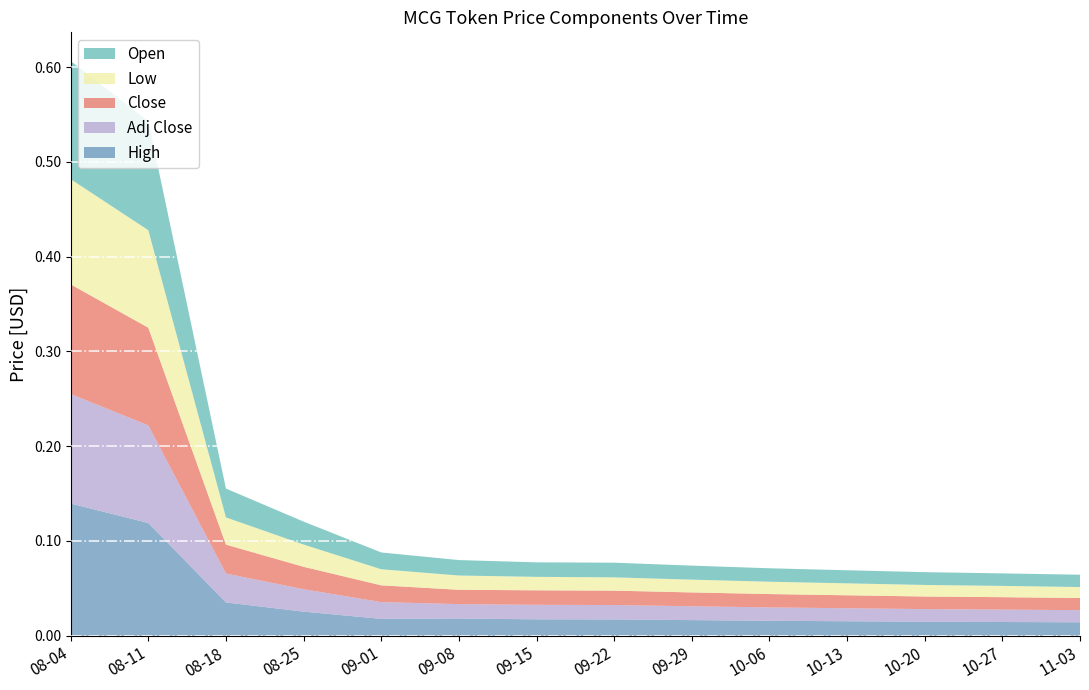

Reading left to right, what are all the values shown in this chart?

Open: 2022-08-04=0.1	2022-08-11=0.1	2022-08-18=0.0	2022-08-25=0.0	2022-09-01=0.0	2022-09-08=0.0	2022-09-15=0.0	2022-09-22=0.0	2022-09-29=0.0	2022-10-06=0.0	2022-10-13=0.0	2022-10-20=0.0	2022-10-27=0.0	2022-11-03=0.0
Low: 2022-08-04=0.1	2022-08-11=0.1	2022-08-18=0.0	2022-08-25=0.0	2022-09-01=0.0	2022-09-08=0.0	2022-09-15=0.0	2022-09-22=0.0	2022-09-29=0.0	2022-10-06=0.0	2022-10-13=0.0	2022-10-20=0.0	2022-10-27=0.0	2022-11-03=0.0
Close: 2022-08-04=0.1	2022-08-11=0.1	2022-08-18=0.0	2022-08-25=0.0	2022-09-01=0.0	2022-09-08=0.0	2022-09-15=0.0	2022-09-22=0.0	2022-09-29=0.0	2022-10-06=0.0	2022-10-13=0.0	2022-10-20=0.0	2022-10-27=0.0	2022-11-03=0.0
Adj Close: 2022-08-04=0.1	2022-08-11=0.1	2022-08-18=0.0	2022-08-25=0.0	2022-09-01=0.0	2022-09-08=0.0	2022-09-15=0.0	2022-09-22=0.0	2022-09-29=0.0	2022-10-06=0.0	2022-10-13=0.0	2022-10-20=0.0	2022-10-27=0.0	2022-11-03=0.0
High: 2022-08-04=0.1	2022-08-11=0.1	2022-08-18=0.0	2022-08-25=0.0	2022-09-01=0.0	2022-09-08=0.0	2022-09-15=0.0	2022-09-22=0.0	2022-09-29=0.0	2022-10-06=0.0	2022-10-13=0.0	2022-10-20=0.0	2022-10-27=0.0	2022-11-03=0.0